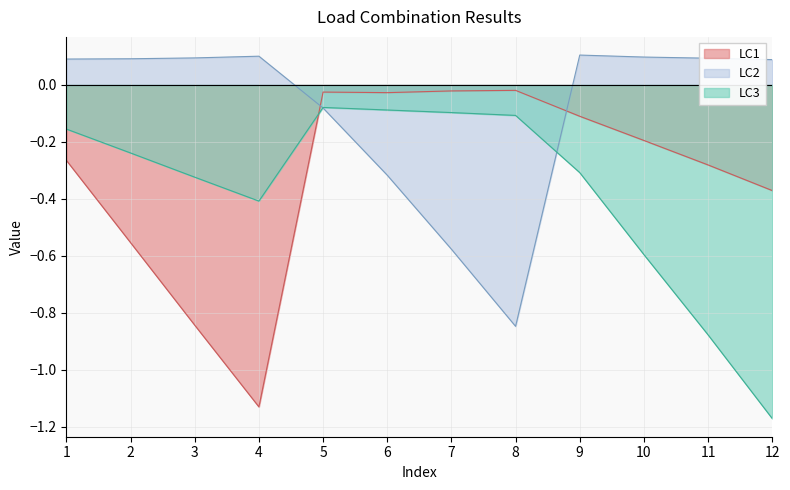

Which series has the largest total across all categories?

LC2